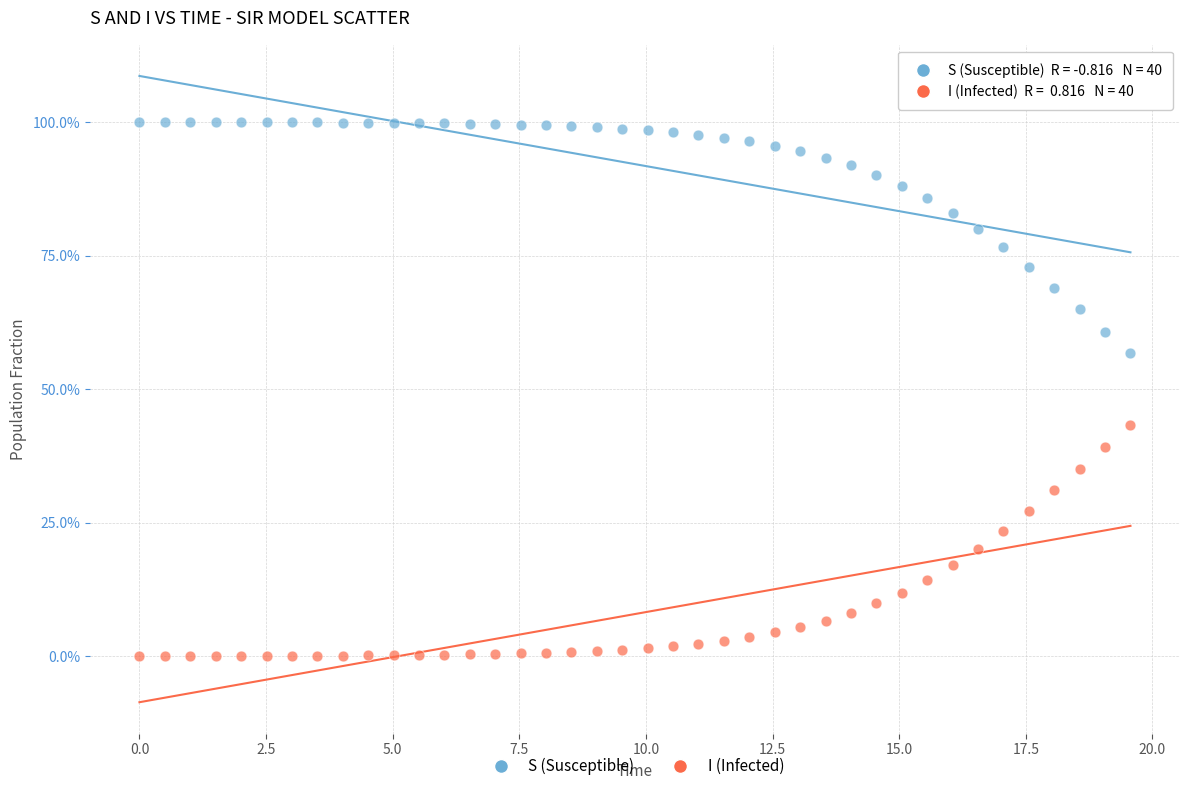

What are all the series names shown in the legend?

S (Susceptible), I (Infected)